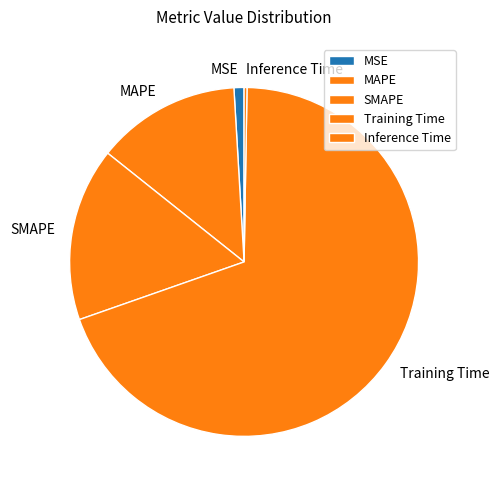

Which slice is the largest?

Training Time